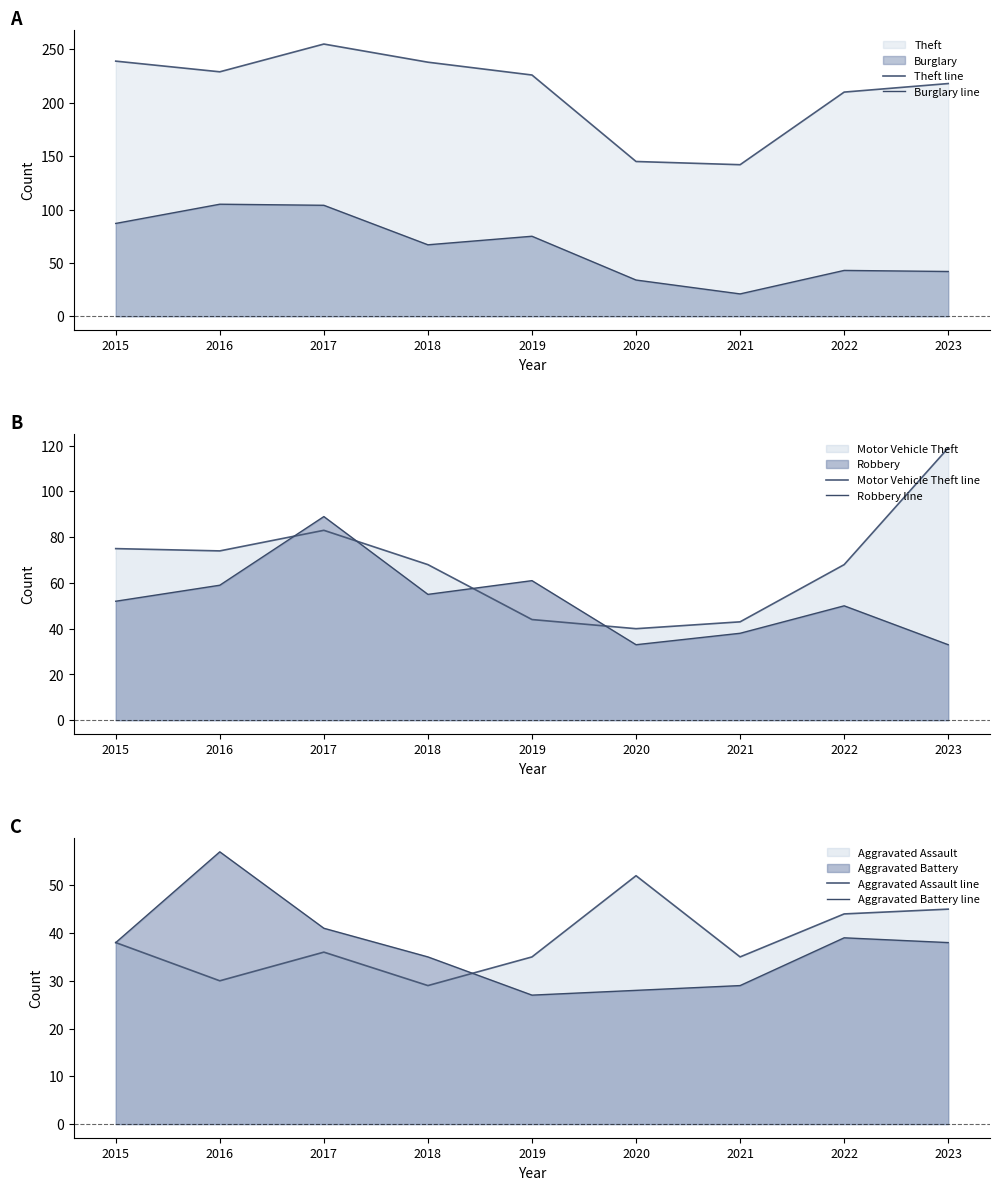

What are all the series names shown in the legend?

Theft line, Burglary line, Motor Vehicle Theft line, Robbery line, Aggravated Assault line, Aggravated Battery line